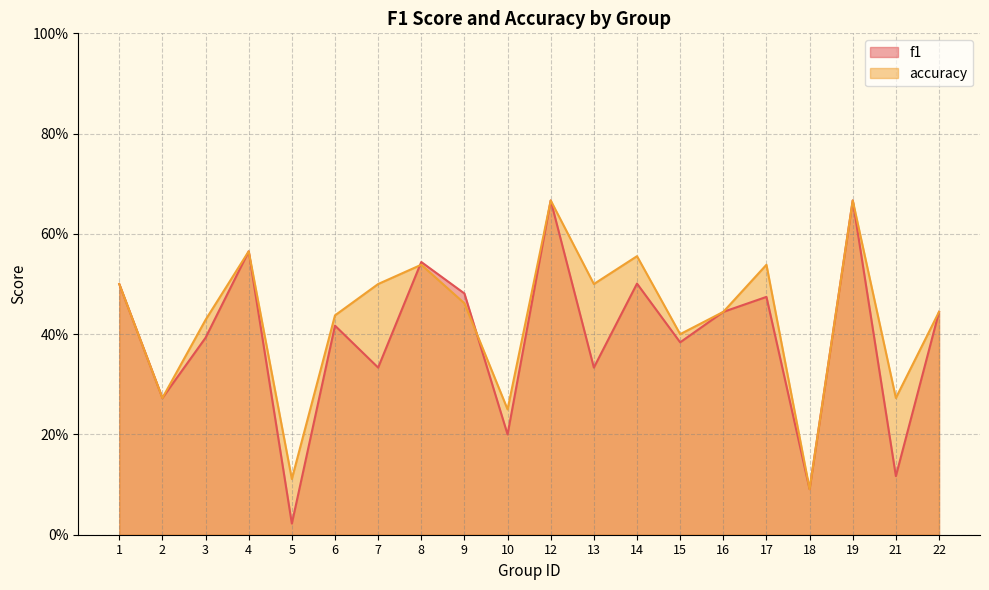

Count the accuracy values in the range 0 to 1.

20